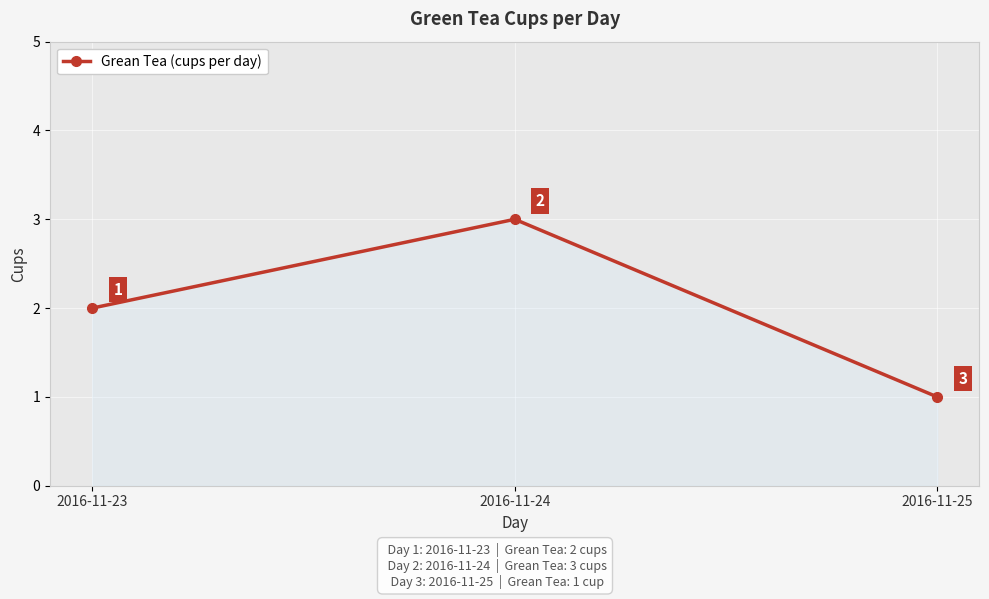

Approximately how many times larger is the value at 2016-11-24 compared to 2016-11-23?

1.5